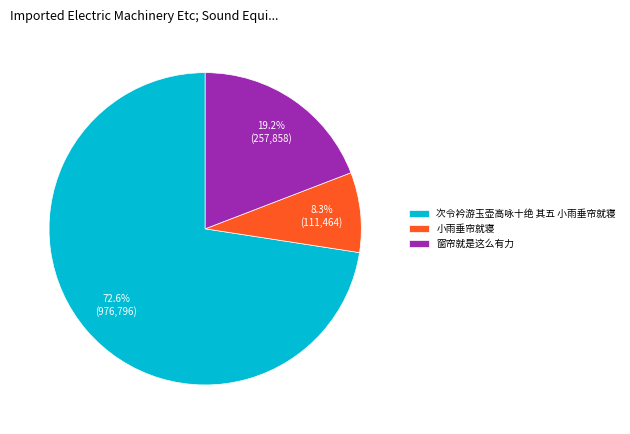

Which slice is the smallest?

小雨垂帘就寝